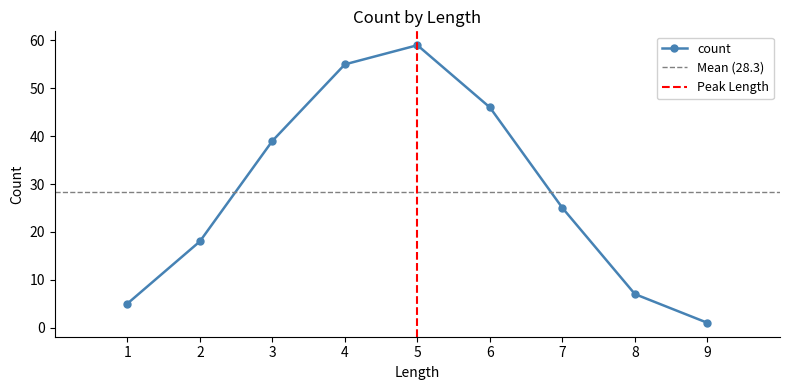

True or false: the data shows 2 at 8.

False